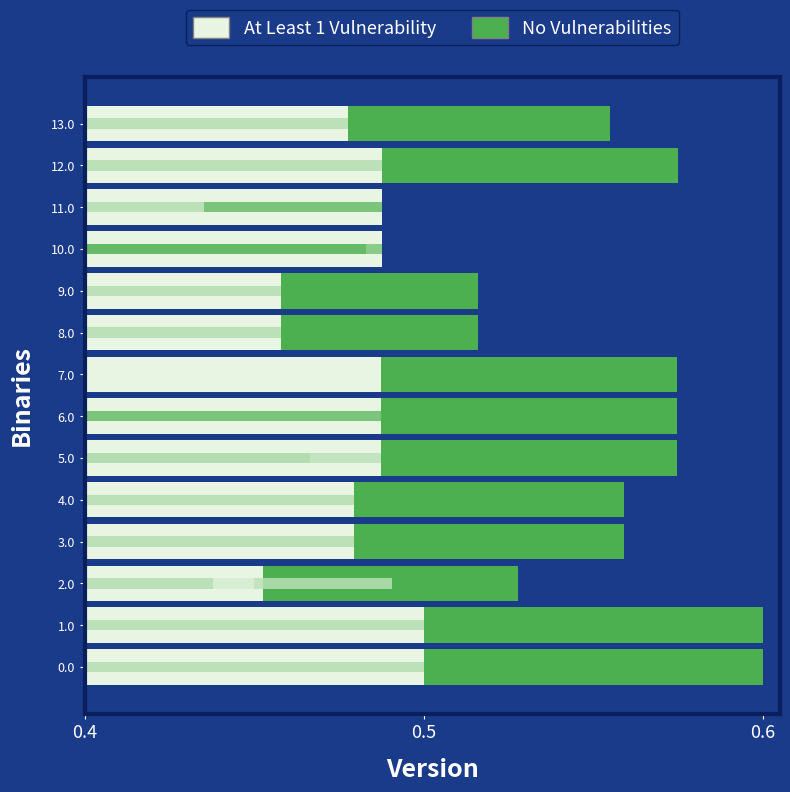

Which series has the largest total across all categories?

At Least 1 Vulnerability